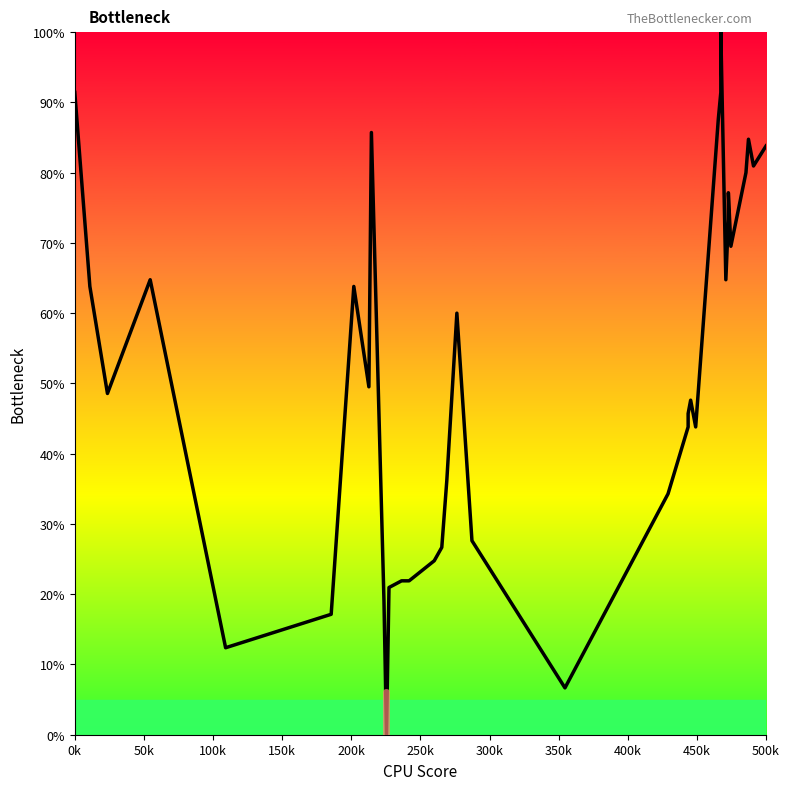

How many data points are less than 49?

20